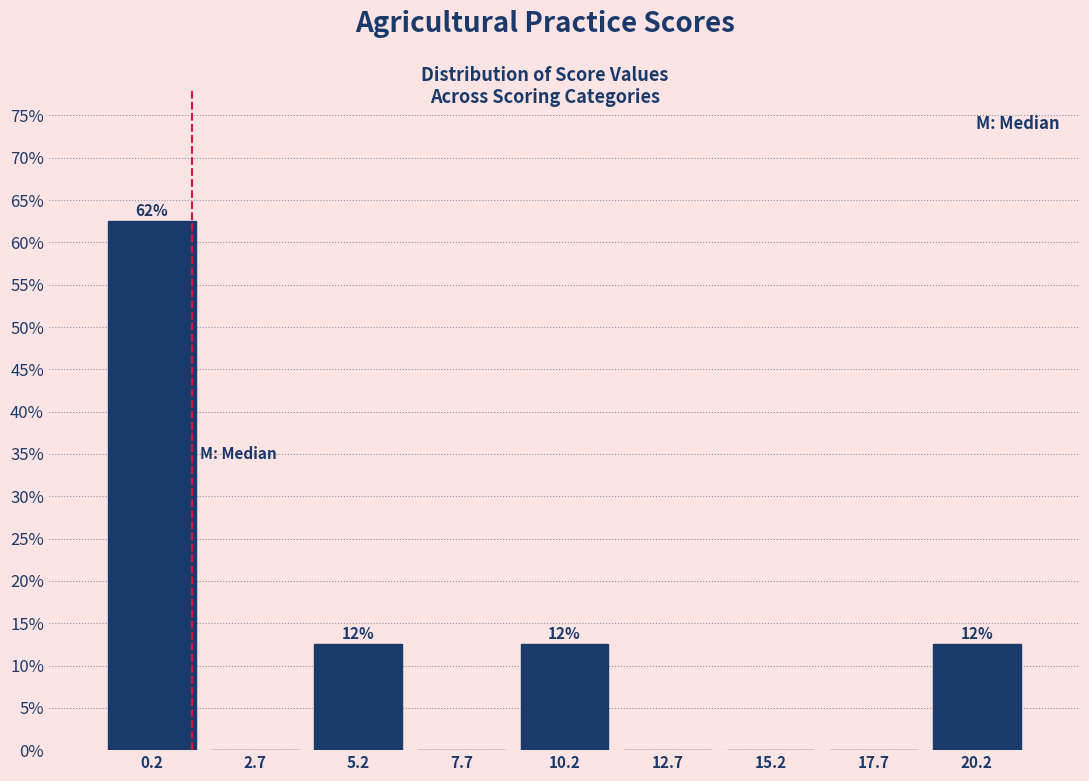

Which range on the x-axis has the tallest bar?

-1.0 to 1.5